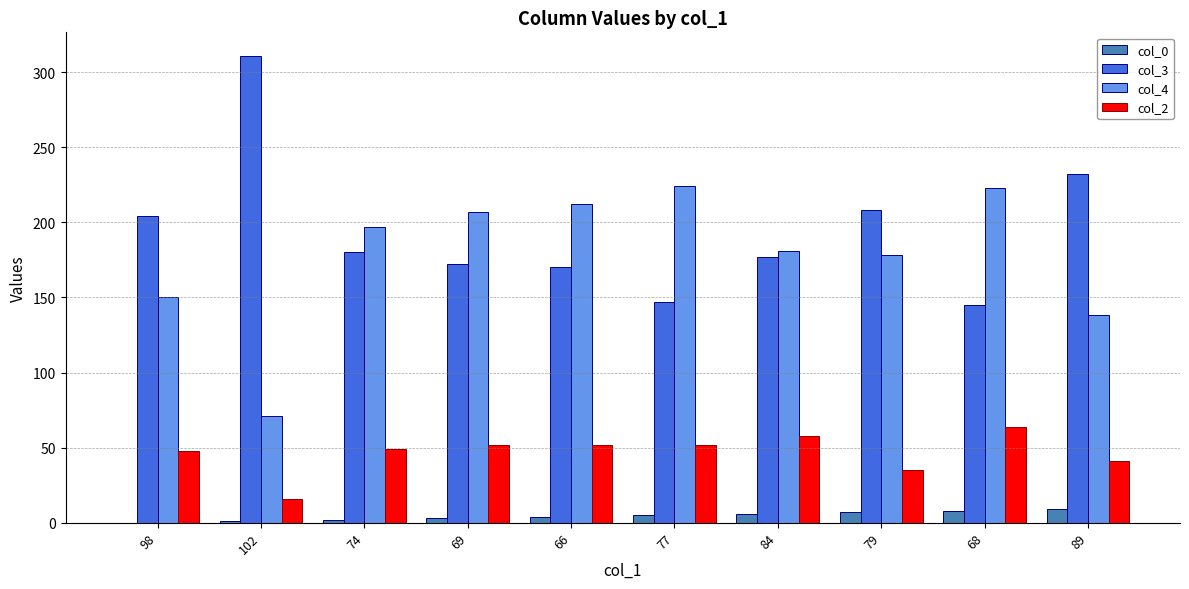

The value of col_3 at 89 is 232. True or false?

True